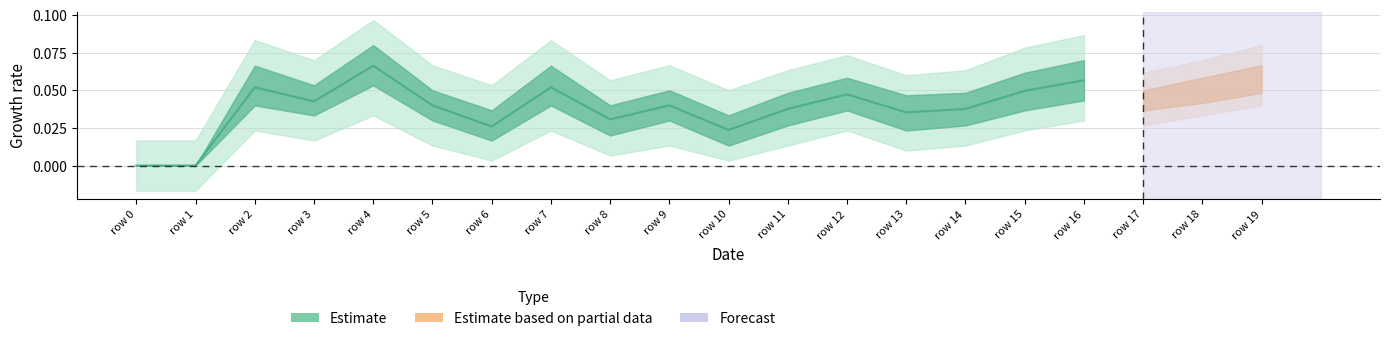

Reading left to right, extract all data points from this chart.

row 0=0.0	row 1=0.0	row 2=0.1	row 3=0.0	row 4=0.1	row 5=0.0	row 6=0.0	row 7=0.1	row 8=0.0	row 9=0.0	row 10=0.0	row 11=0.0	row 12=0.0	row 13=0.0	row 14=0.0	row 15=0.0	row 16=0.1